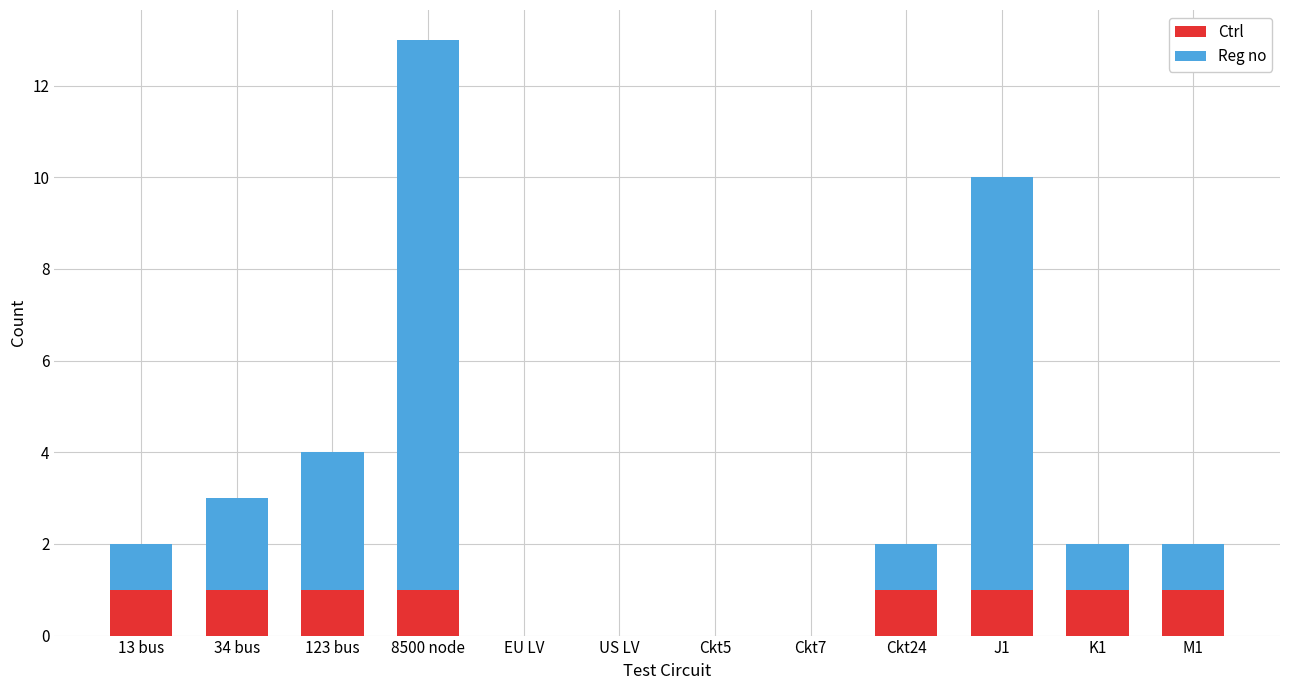

The Ctrl series shows 1 at 123 bus. True or false?

True